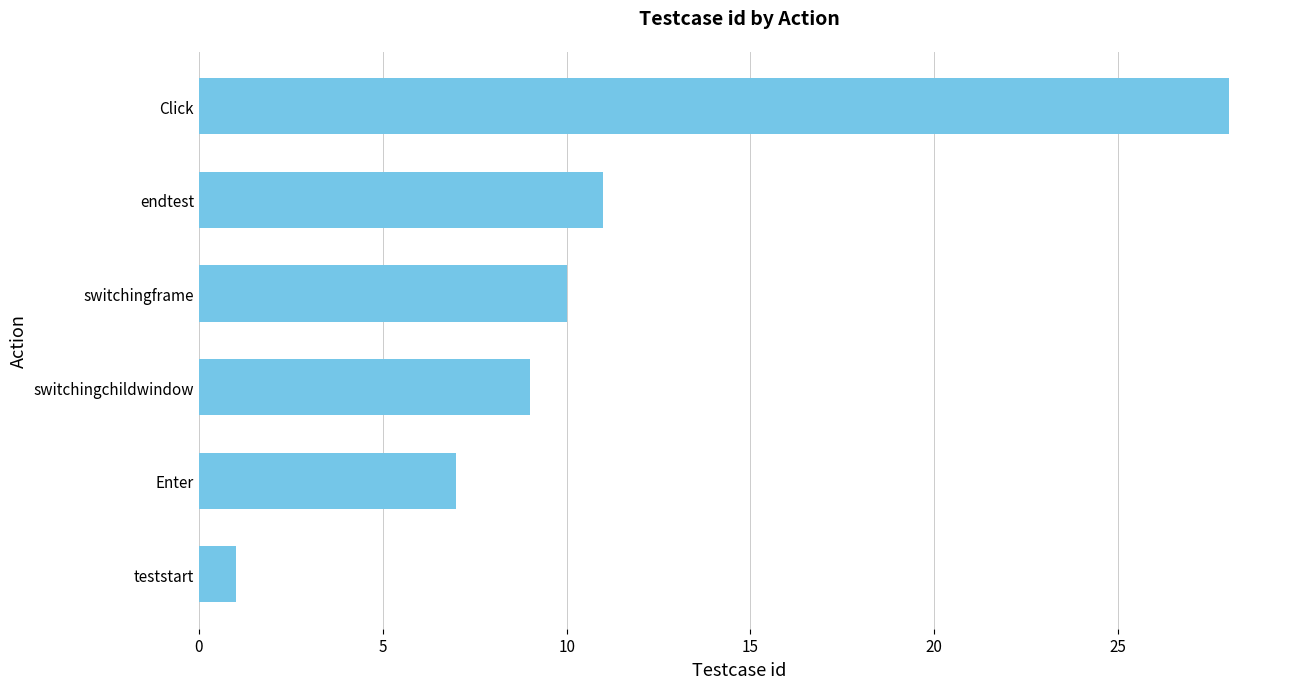

Is it true that the value at switchingframe is 5?

False